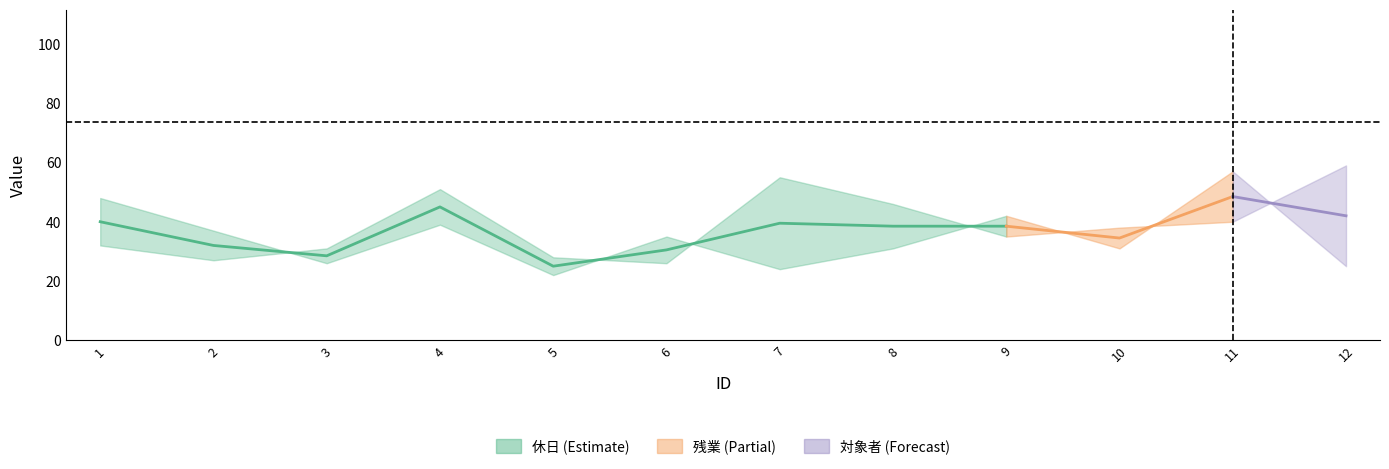

The value at 2 is 32.0. True or false?

True